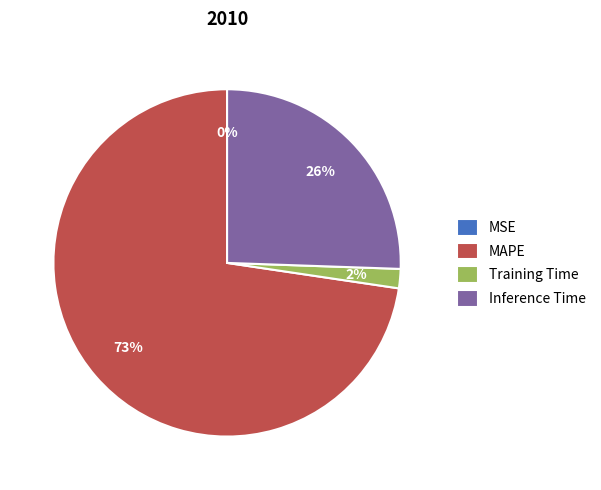

To the nearest percent, what is the average slice percentage?

25%